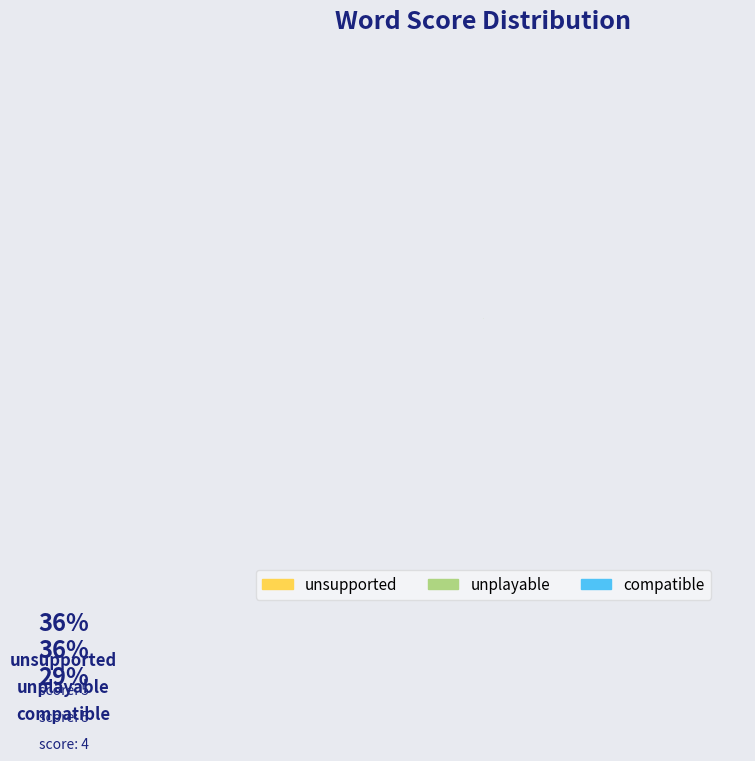

Rank the categories by value from highest to lowest.

unplayable, unsupported, compatible